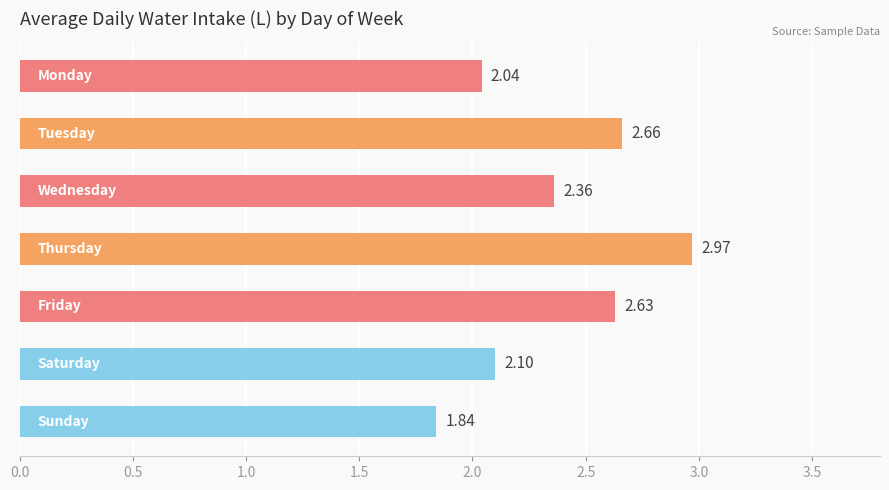

What is the difference between the second highest and second lowest values?

0.6